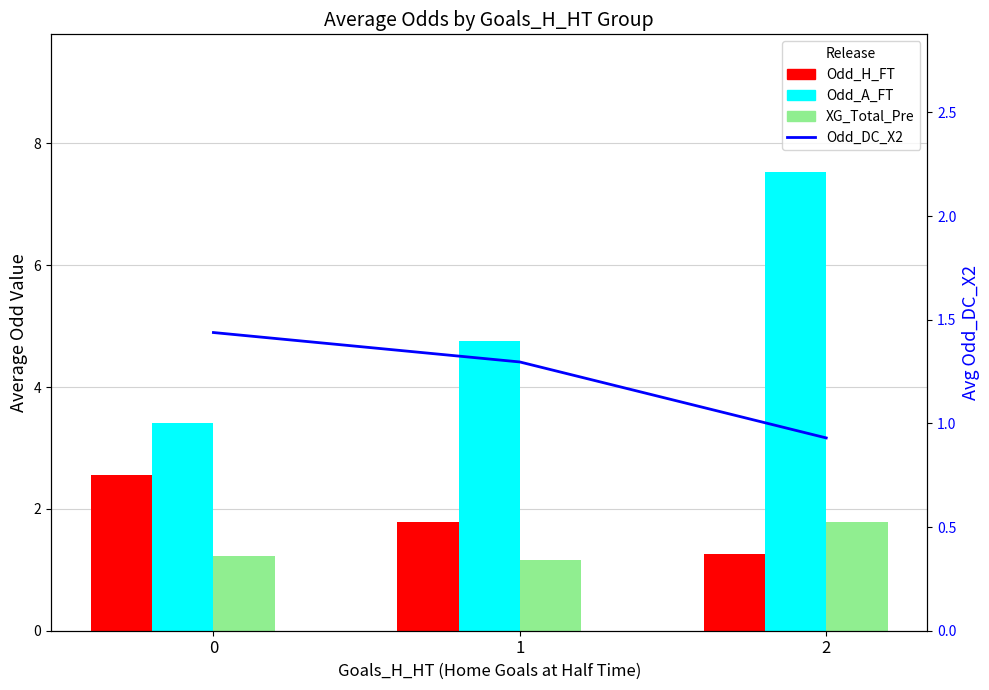

Reading left to right, extract all data points from this chart.

Odd_H_FT: 0=2.6	1=1.8	2=1.3
Odd_A_FT: 0=3.4	1=4.8	2=7.5
XG_Total_Pre: 0=1.2	1=1.2	2=1.8
Odd_DC_X2: 0=1.4	1=1.3	2=0.9